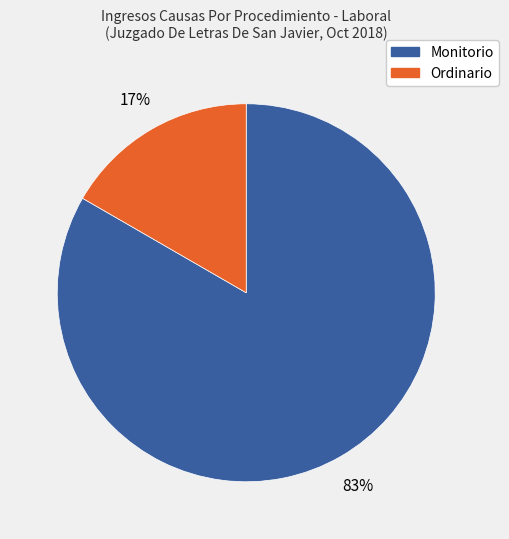

How many slices are in this pie chart?

2